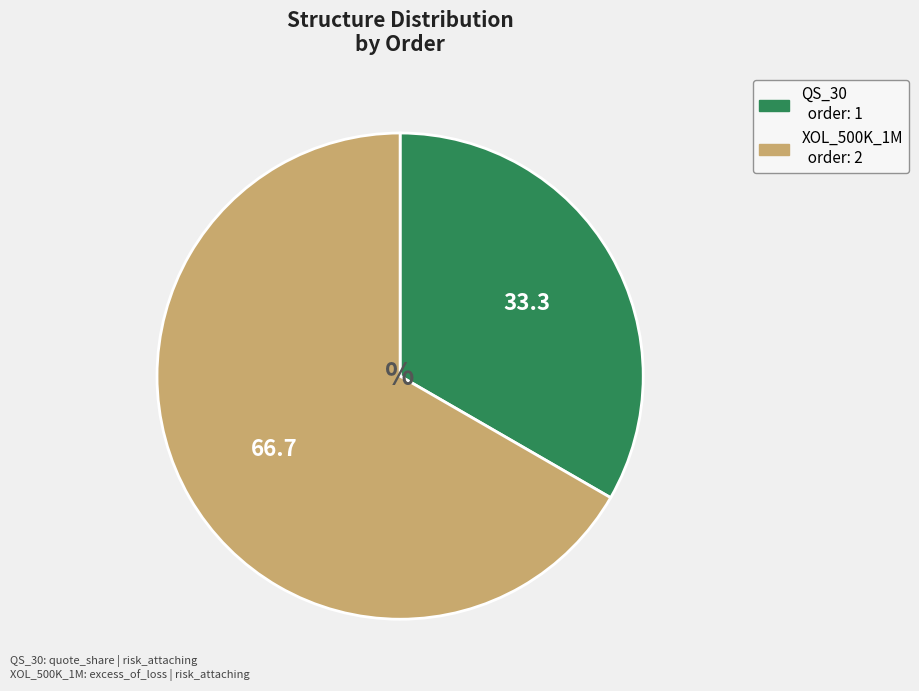

What is the majority slice?

XOL_500K_1M